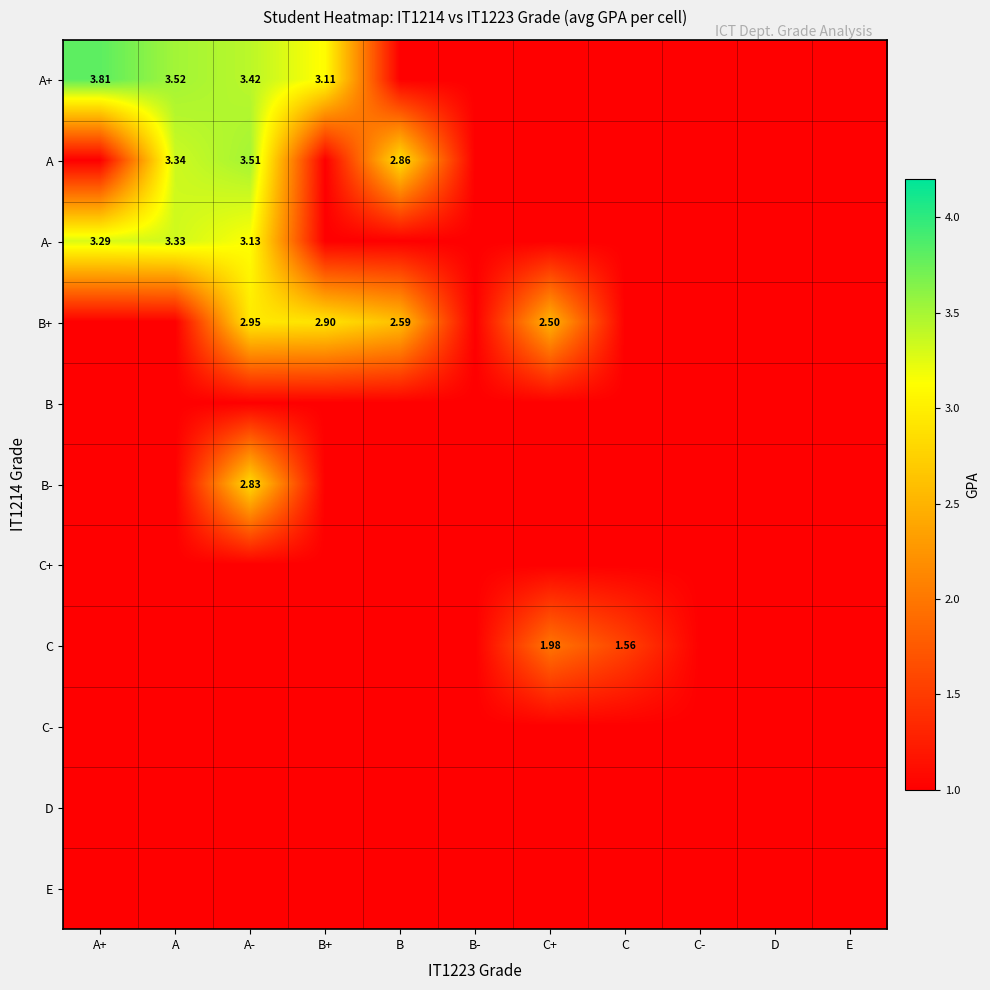

List the series in order of their peak value, highest first.

A+, A, A-, B+, B-, C, B, C+, C-, D, E